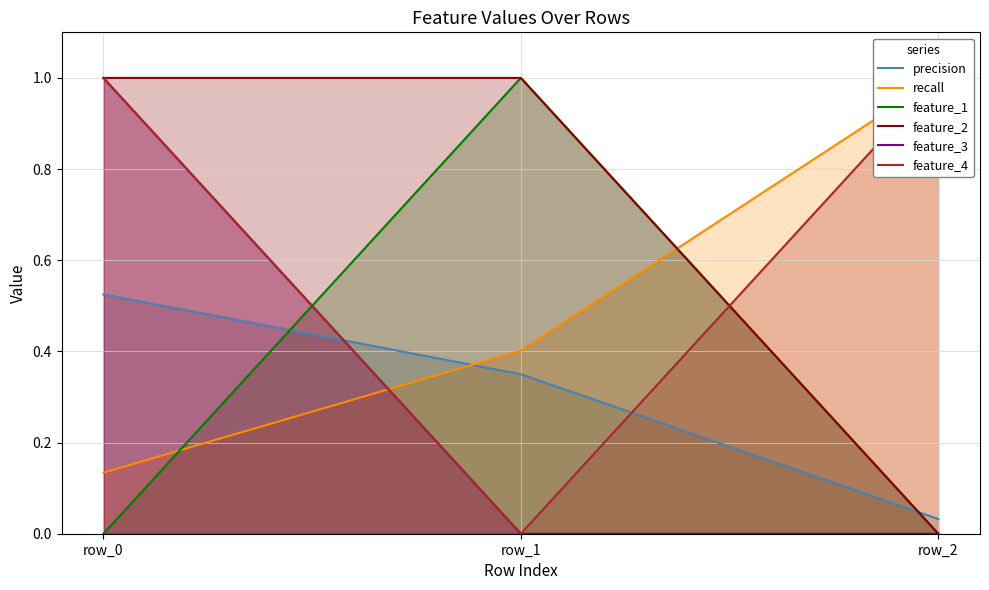

Which series has the widest spread of values?

feature_1